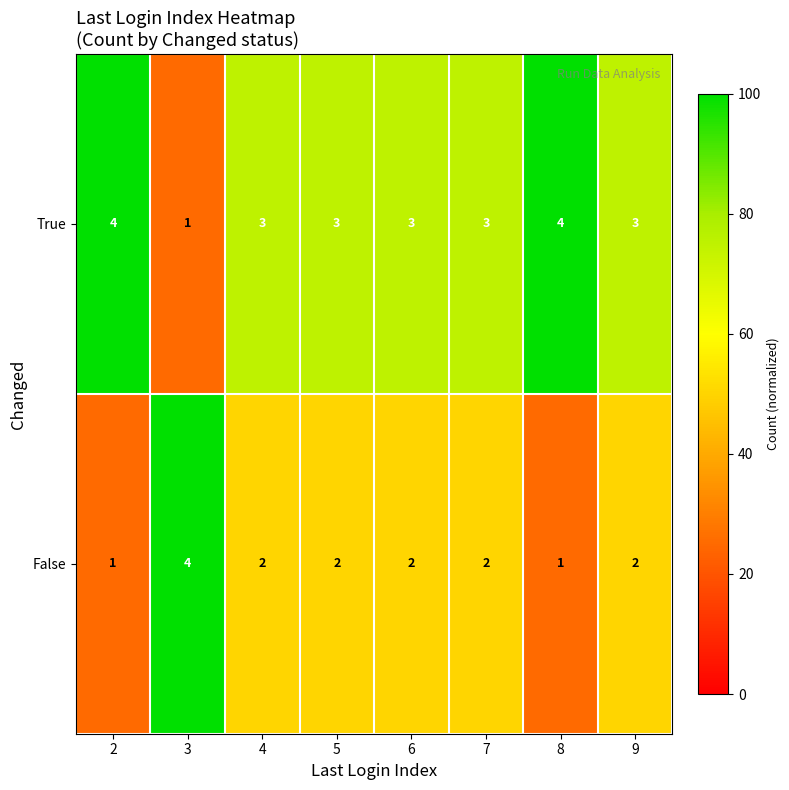

How many False values are between 2 and 3?

5